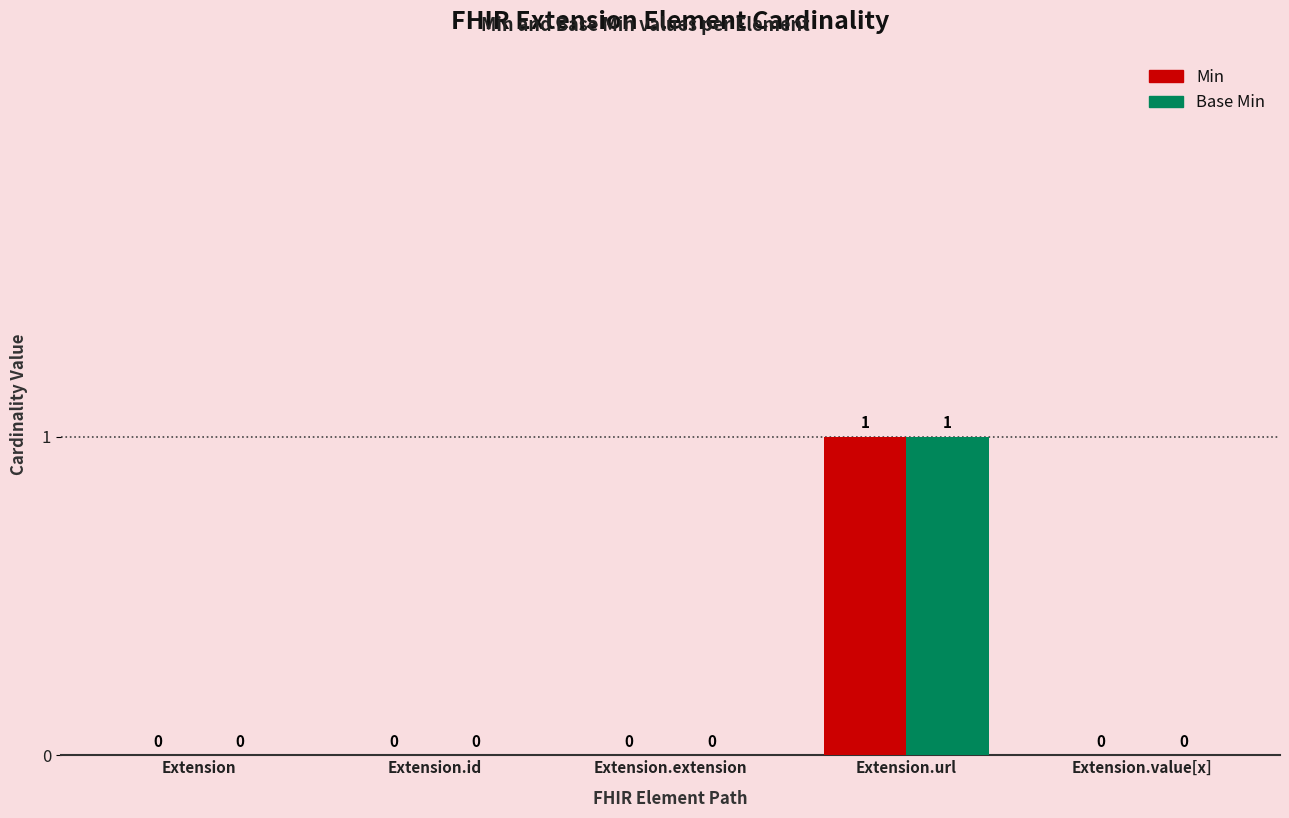

True or false: Base Min has a value of 0 at Extension.

True